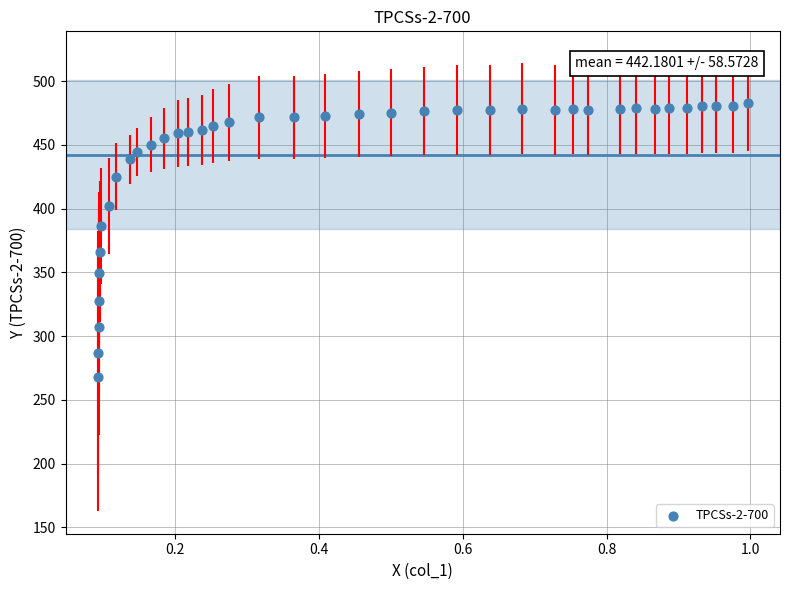

What is the range of Y values (max minus min)?

215.3